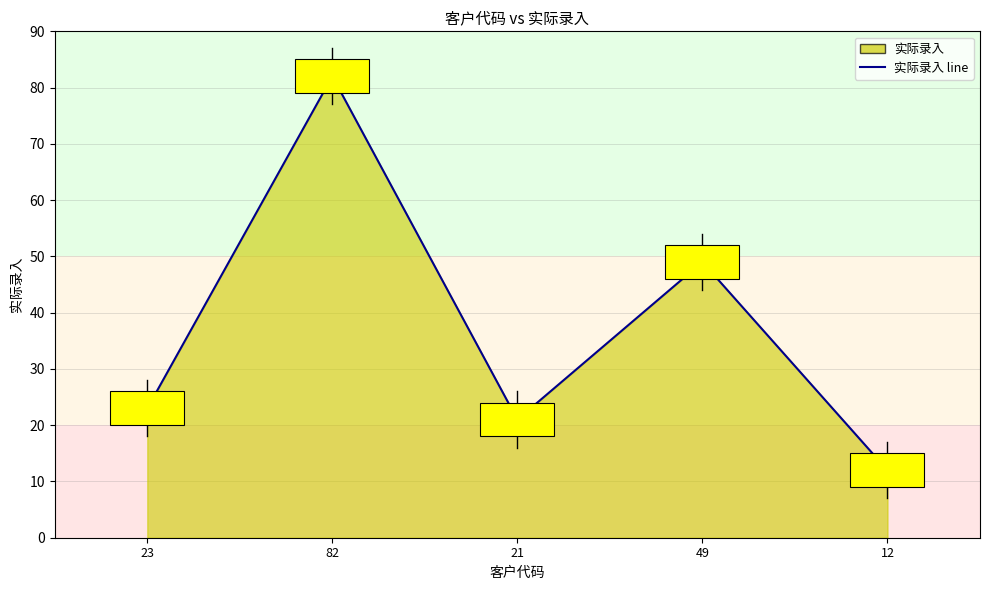

What is the change in value from 82 to 49?

-33